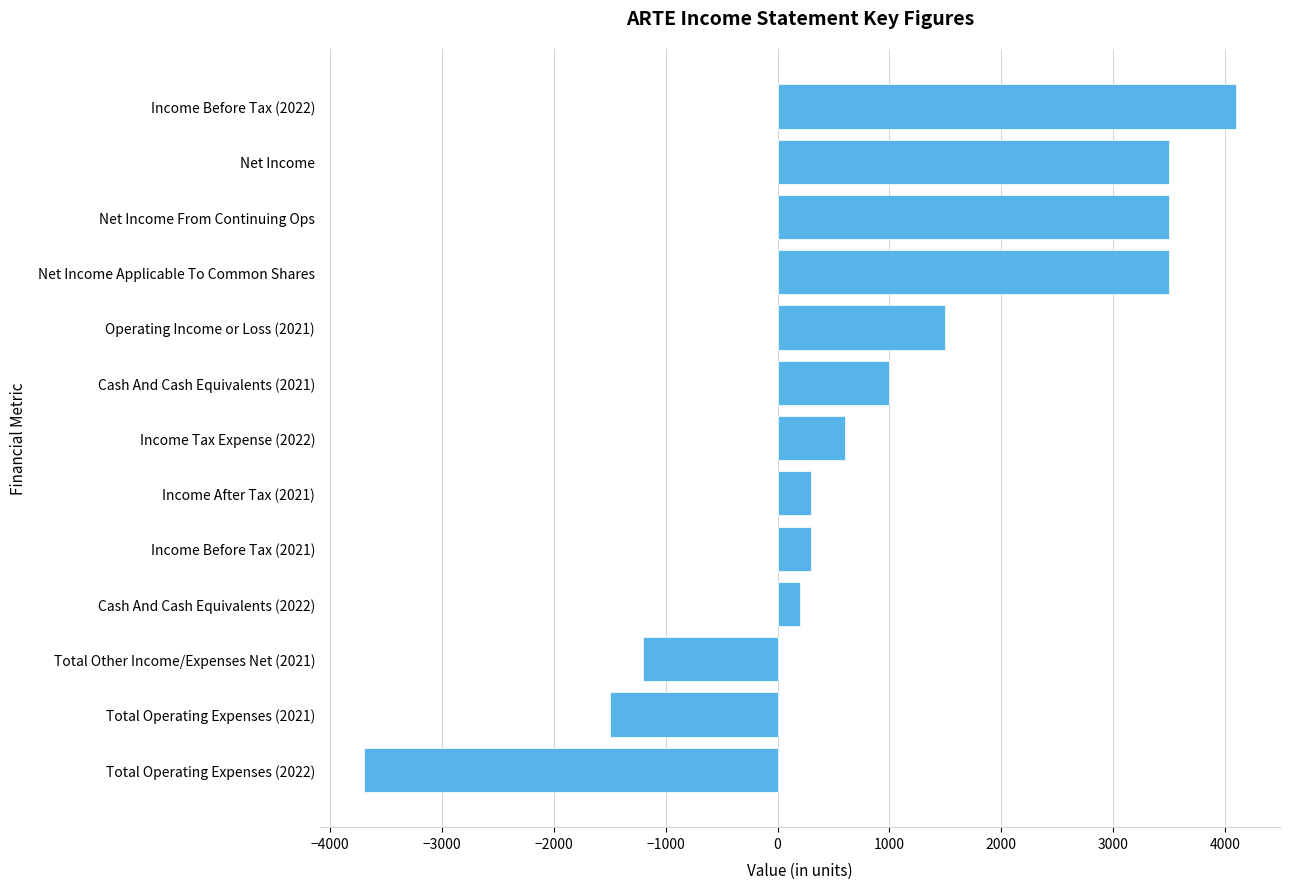

What is the value of the 11th bar from the top?

-1200